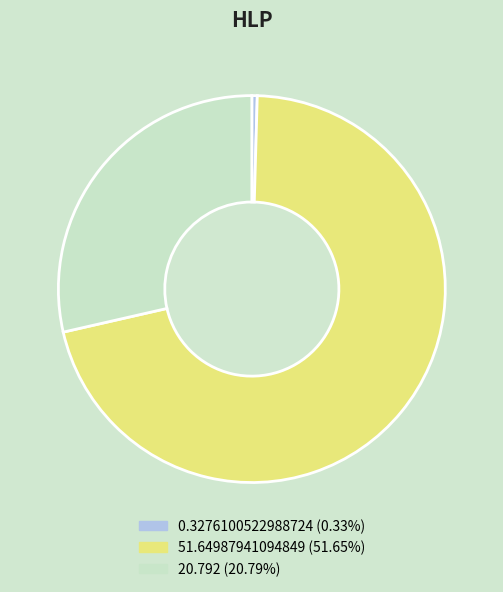

Is there any slice that represents more than half of the pie?

Yes